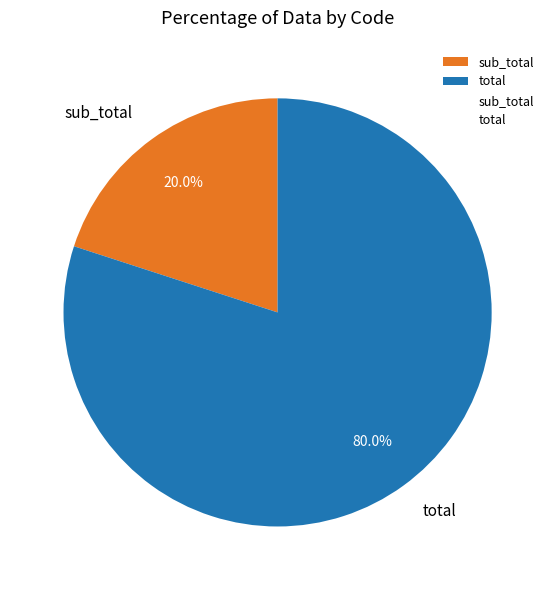

Count the number of slices in the pie.

2